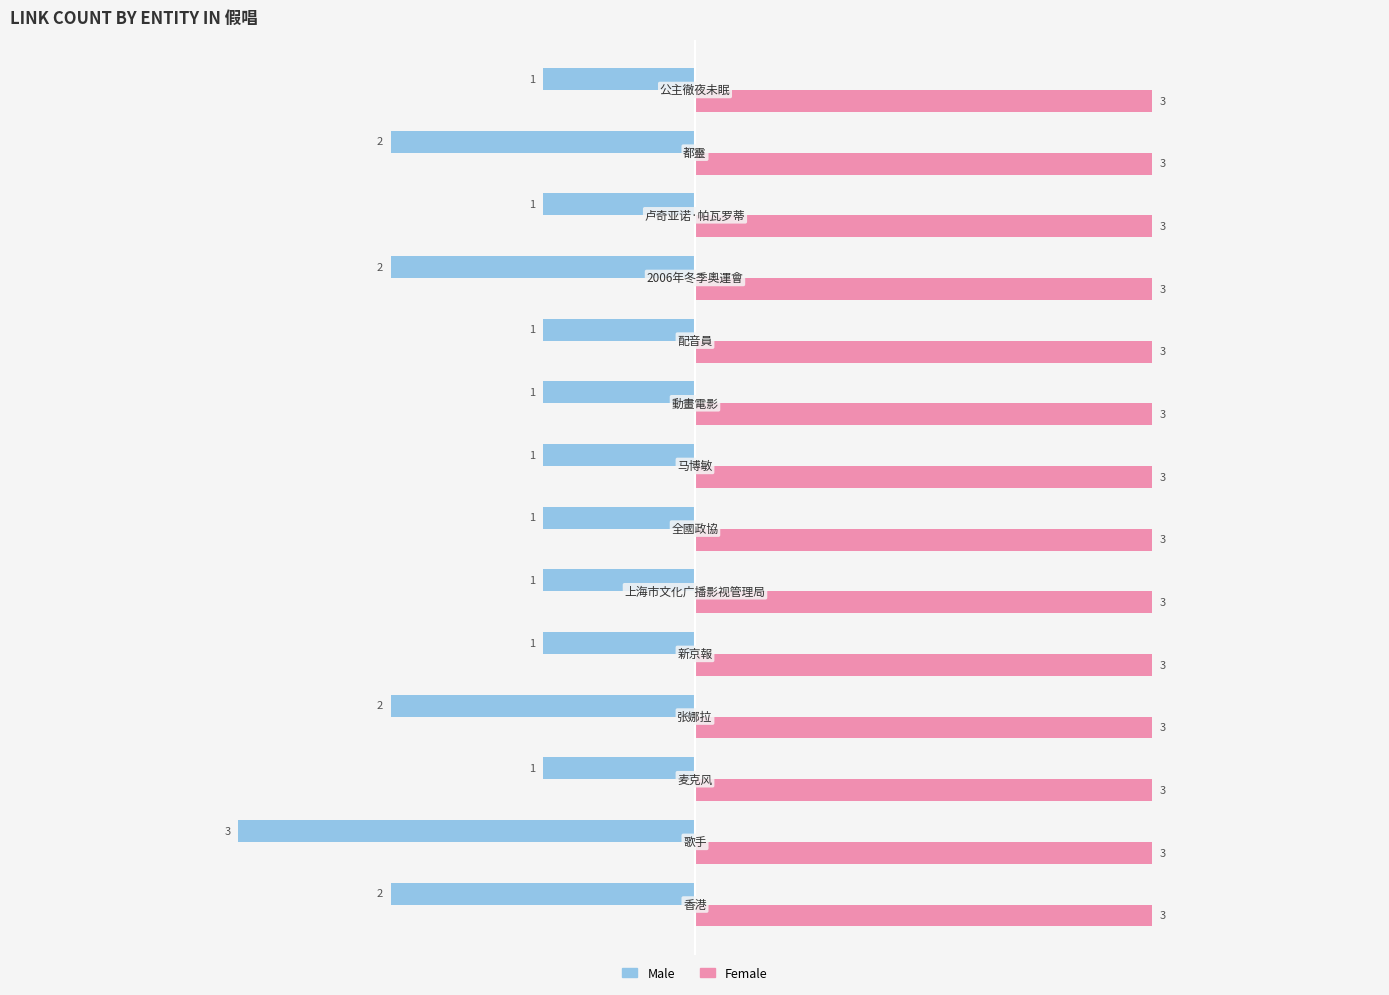

Which series has the largest range (max minus min)?

Male